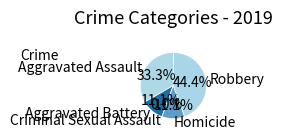

To the nearest percent, what portion does Aggravated Battery represent?

11%